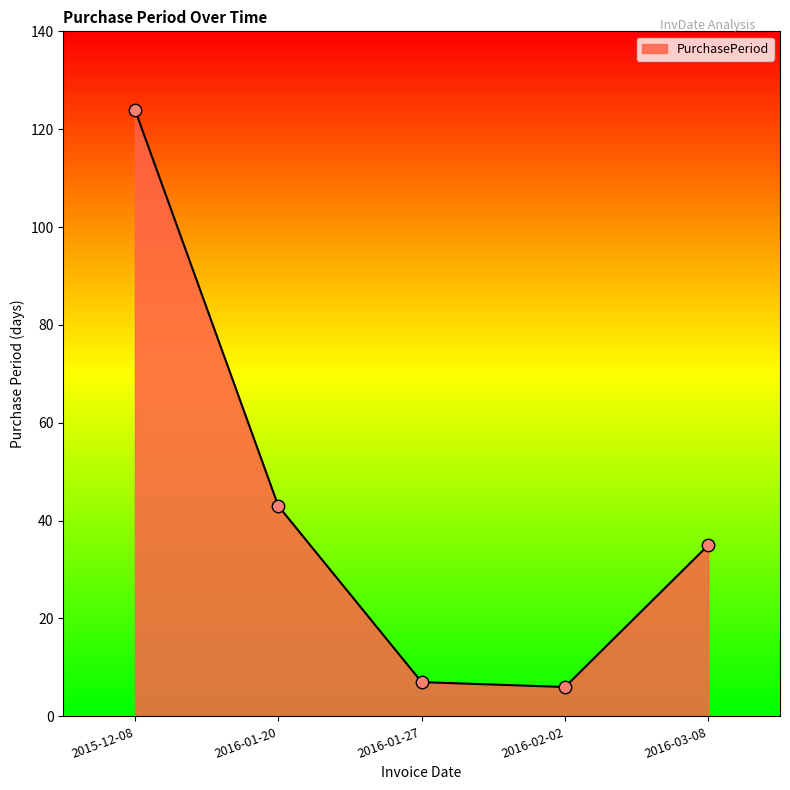

What is the ratio of the value at 2016-02-02 to the value at 2016-01-27?

0.9